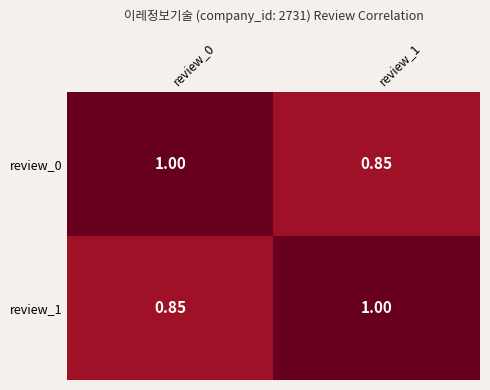

At how many categories does at least one series exceed 0?

2